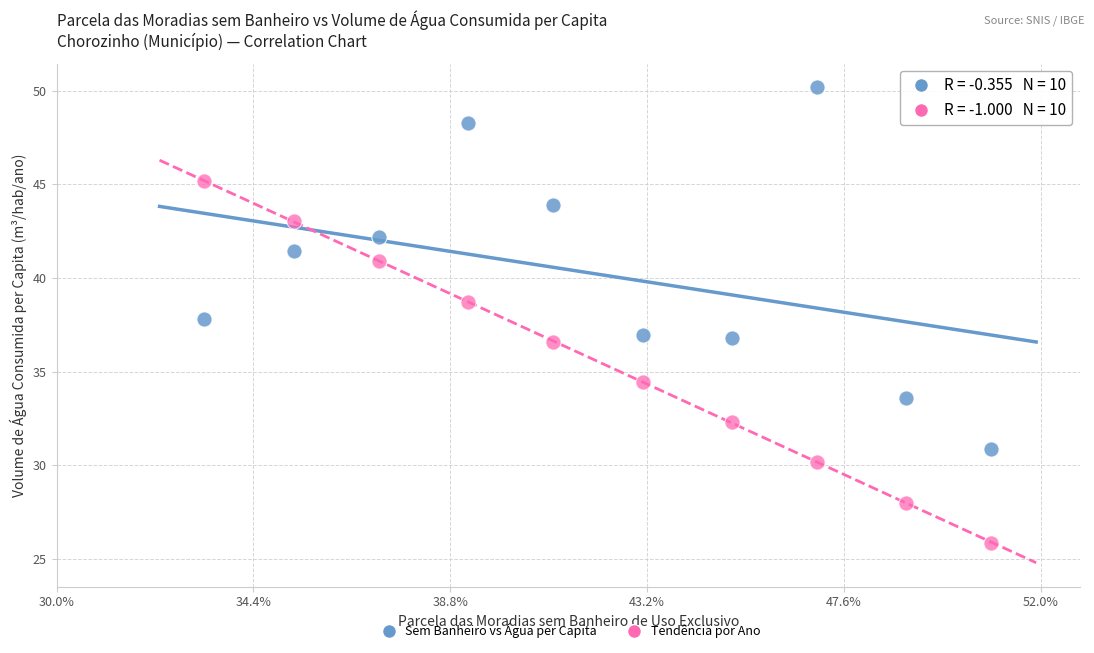

What are all the series names shown in the legend?

Sem Banheiro vs Água per Capita, Tendência por Ano